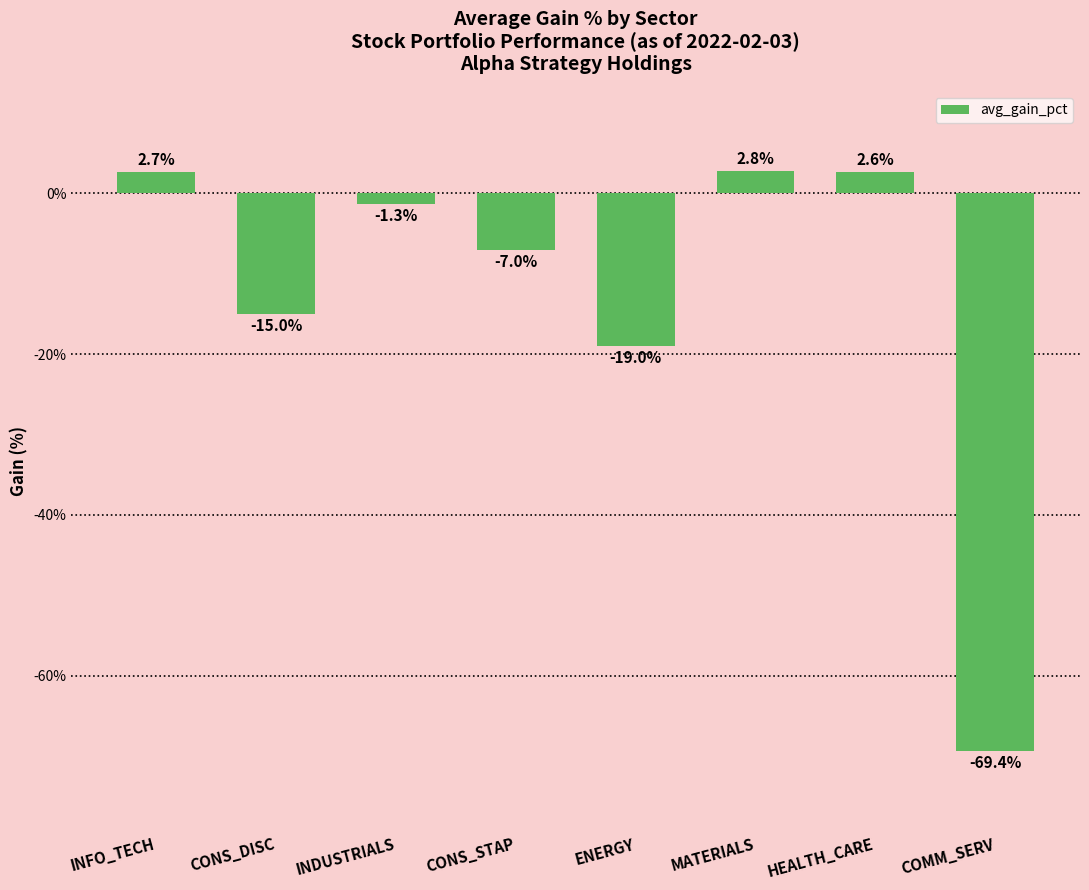

Where does the data first go above -1?

INFO_TECH